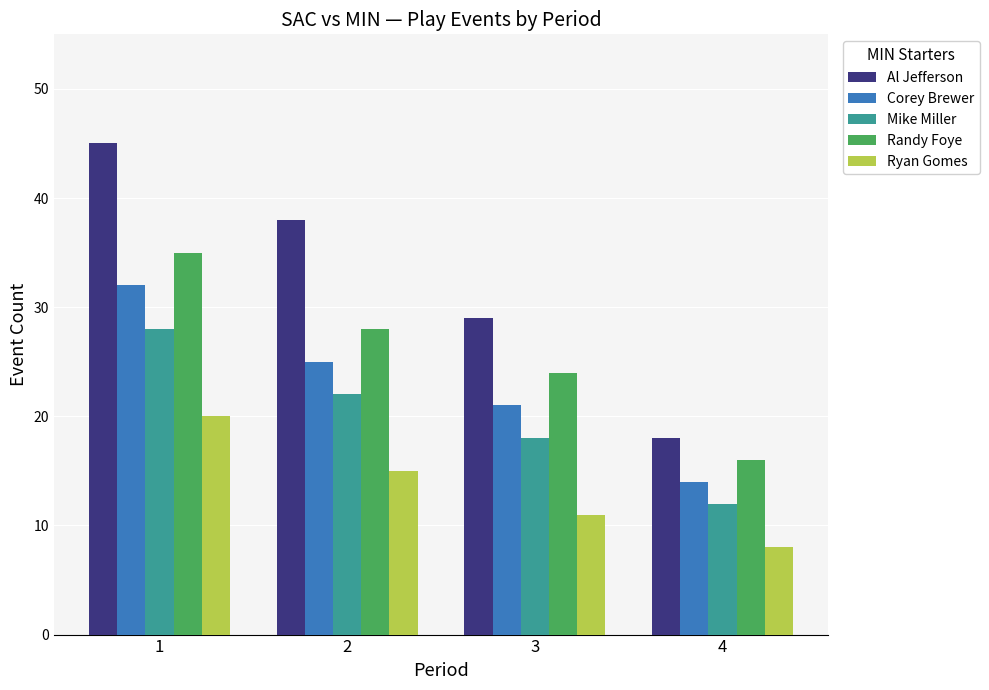

How many distinct data groups are displayed?

5